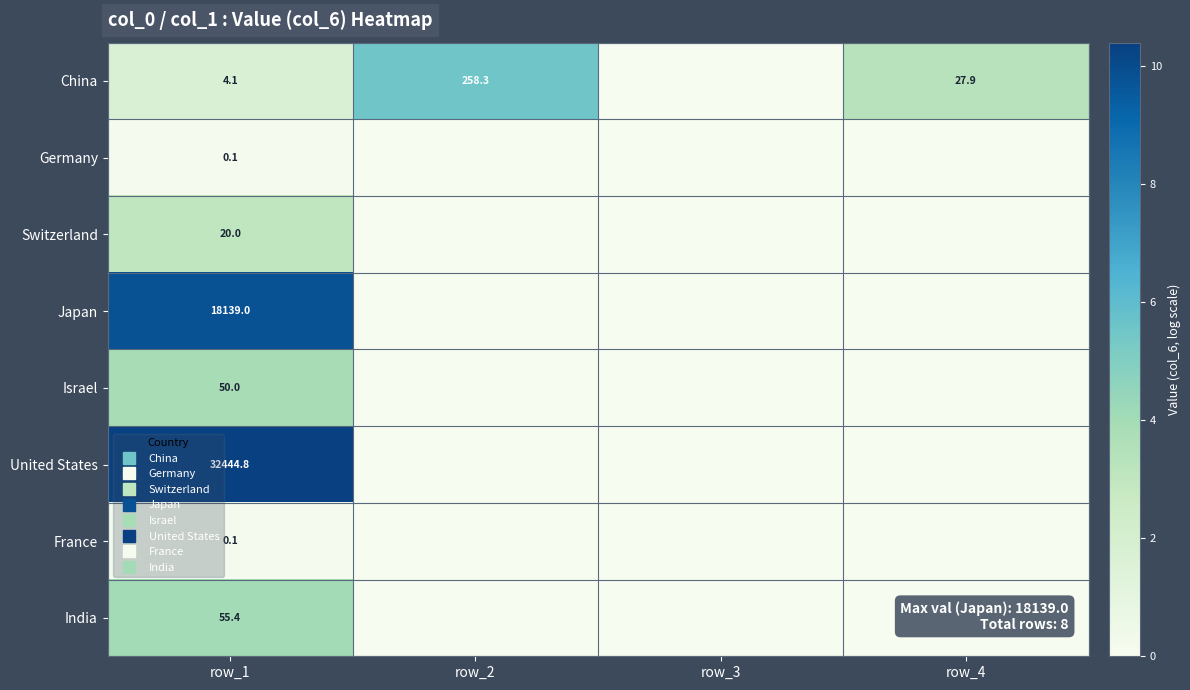

At how many categories does at least one series exceed 3?

3